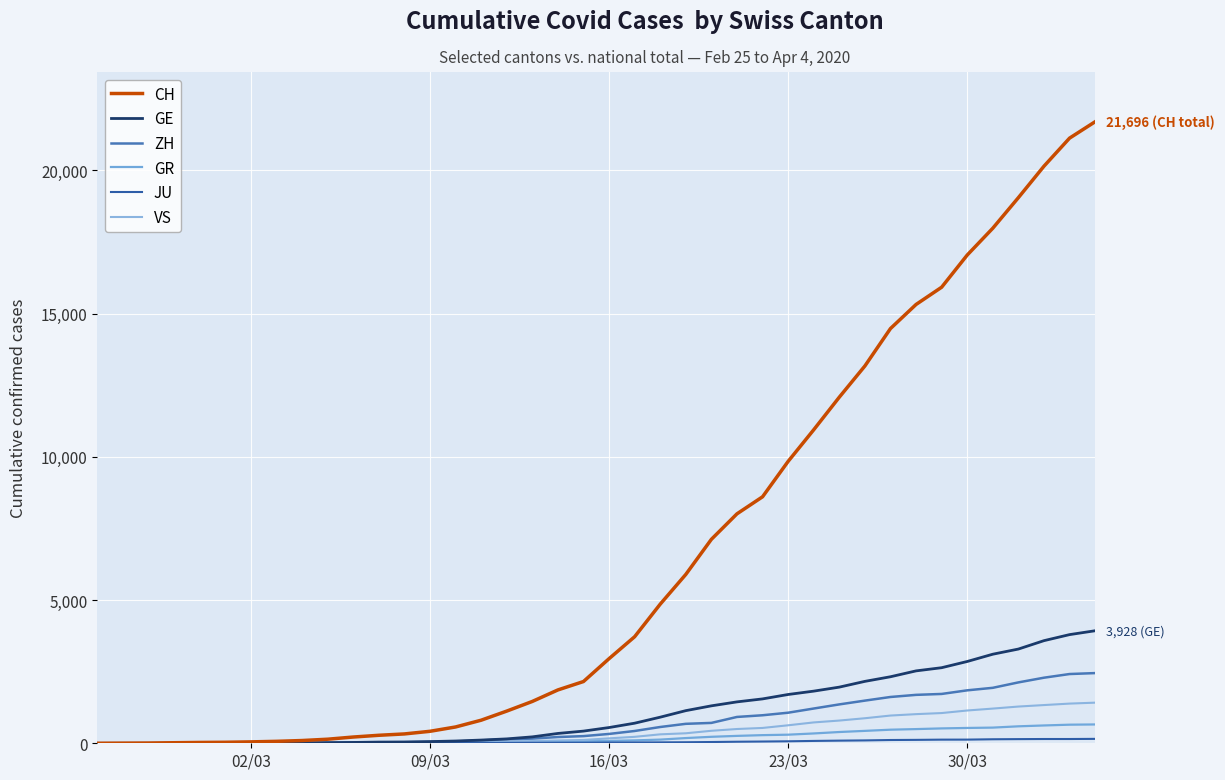

Is this an area chart (filled region under the line)?

No